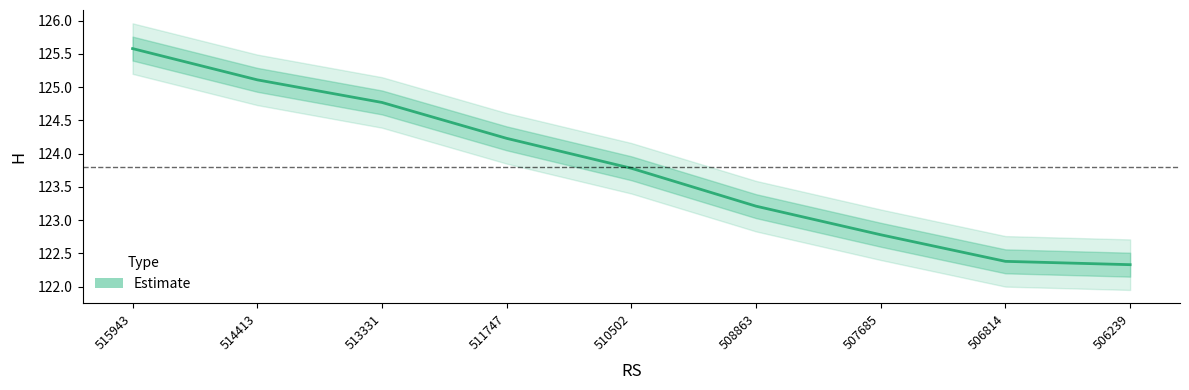

What is the greatest value displayed?

125.6